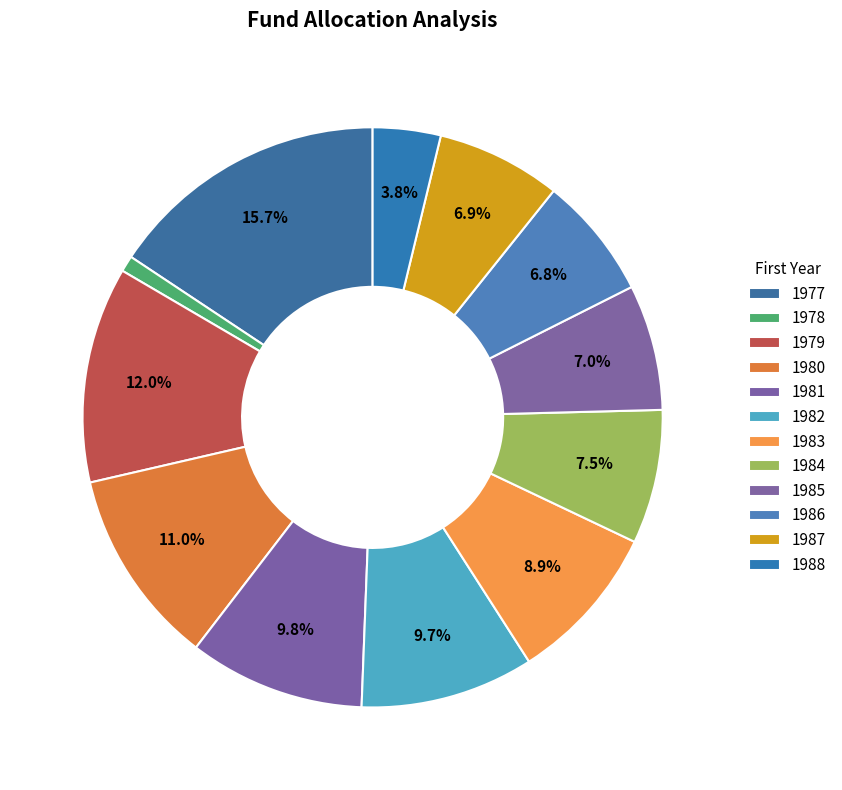

How many slices are in this pie chart?

12